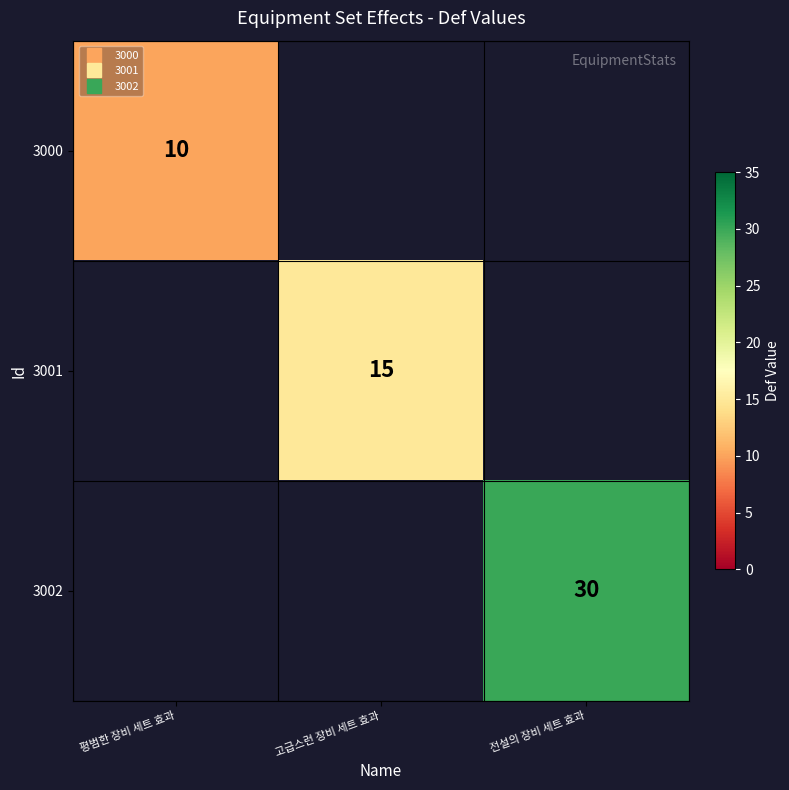

Where is 3000 nearest to the value 10?

평범한 장비 세트 효과